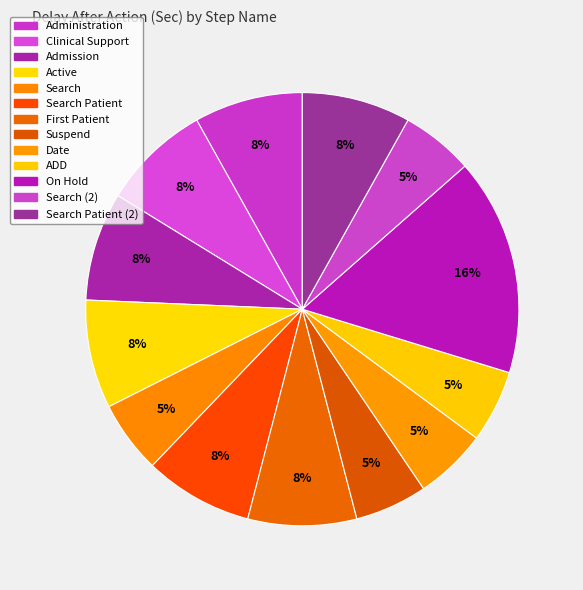

How many slices are in this pie chart?

13